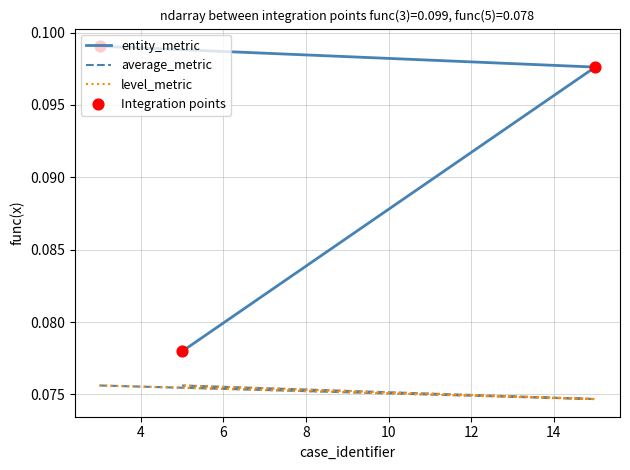

What are all the series names shown in the legend?

entity_metric, average_metric, level_metric, Integration points